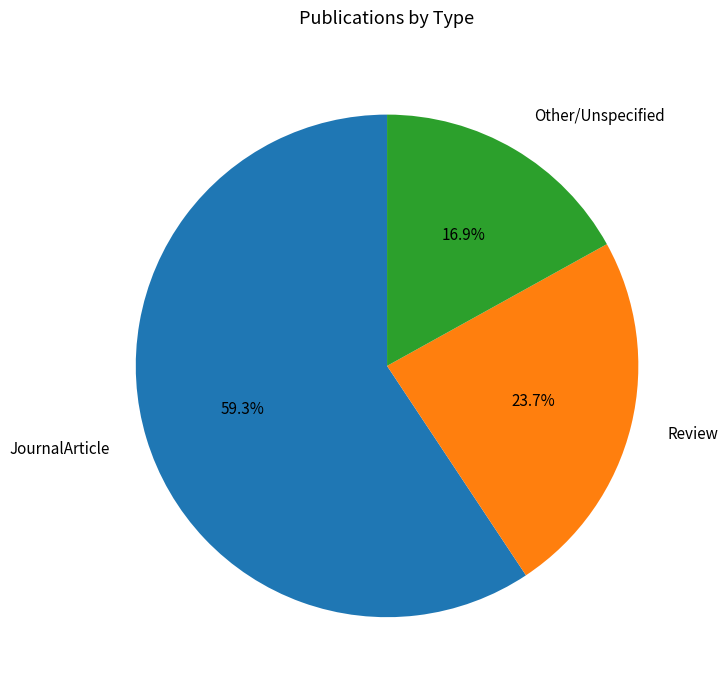

Is there any slice that represents more than half of the pie?

Yes